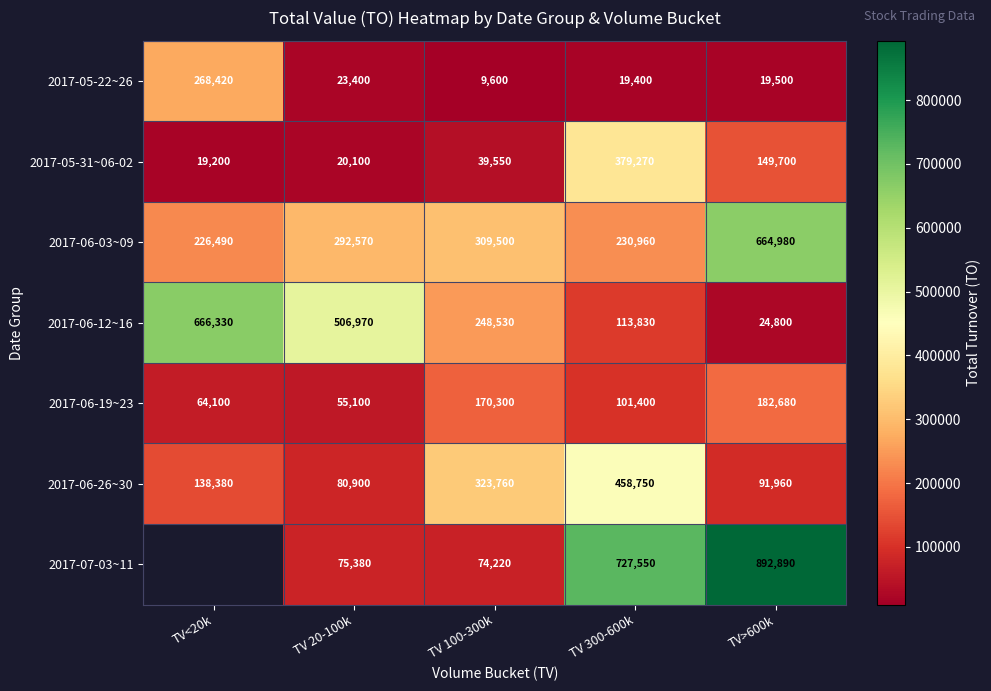

What is the difference between the second highest and second lowest values in the 2017-06-12~16 series?

393140